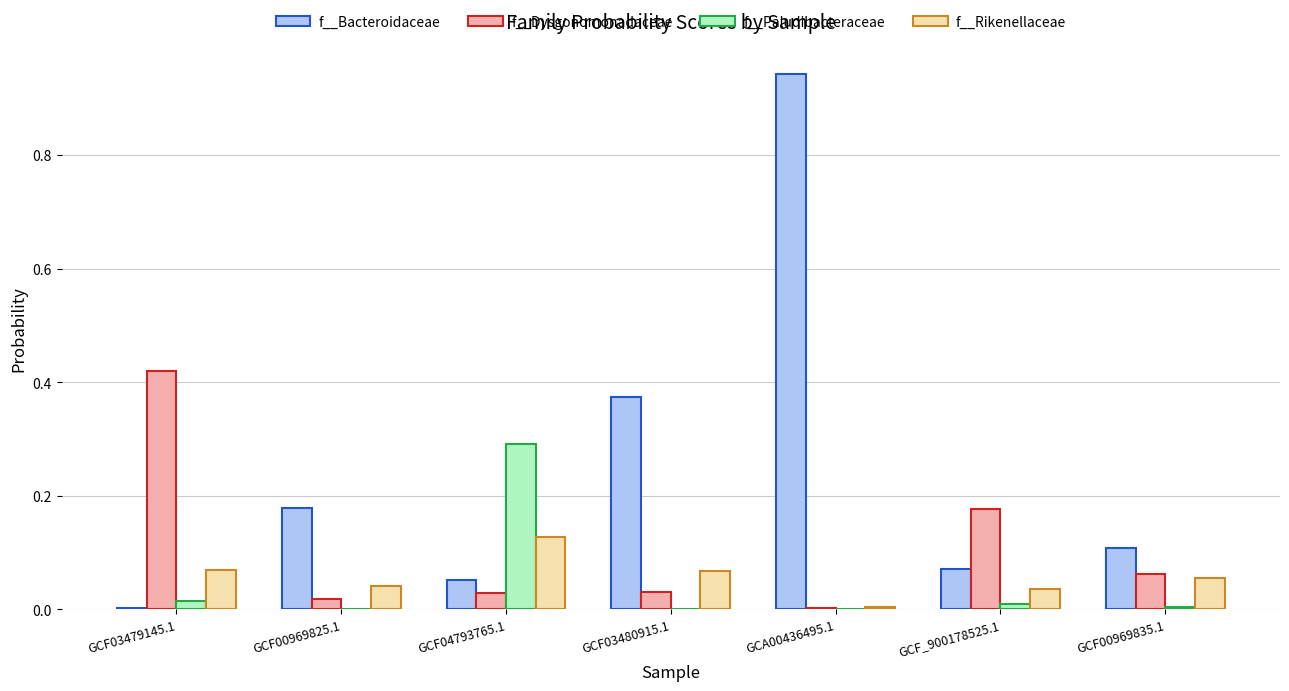

What is the sum of all f__Bacteroidaceae values?

1.7